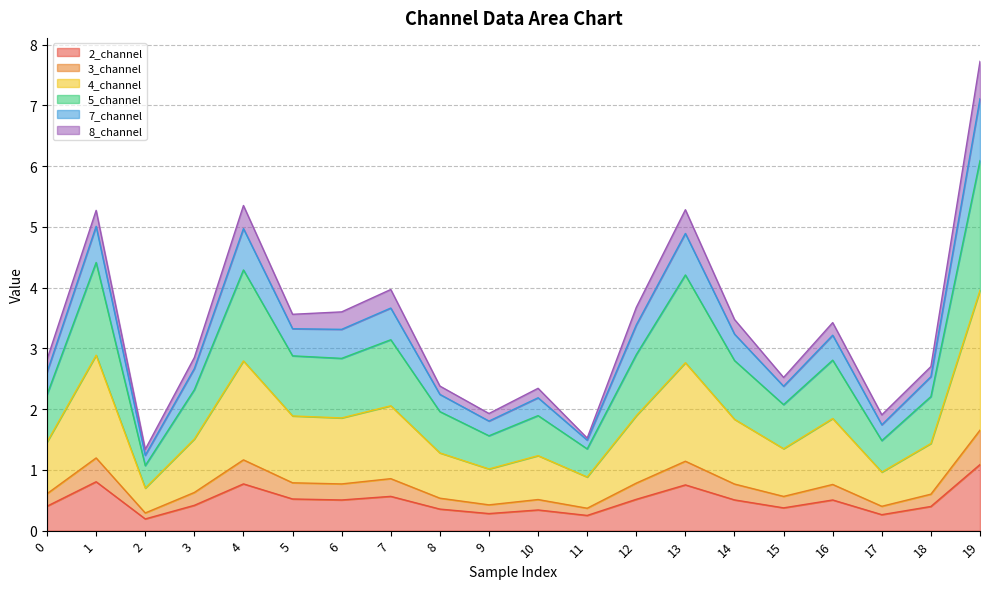

Is it true that 2_channel equals 0.5 at 5?

True